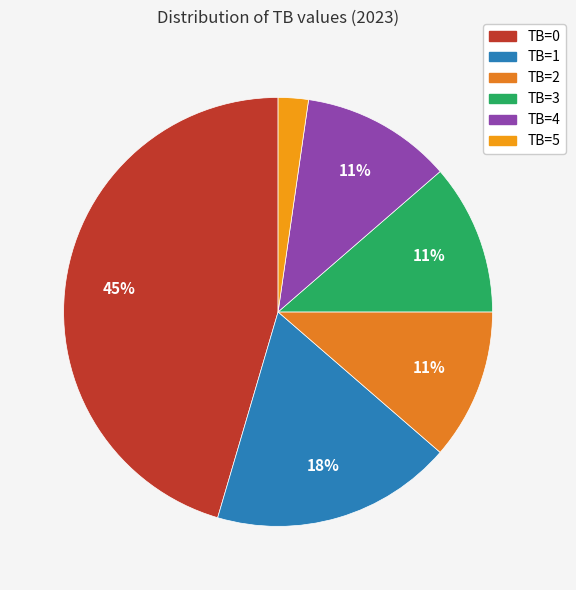

Do TB=1 and TB=0 together represent more than half of the pie?

Yes